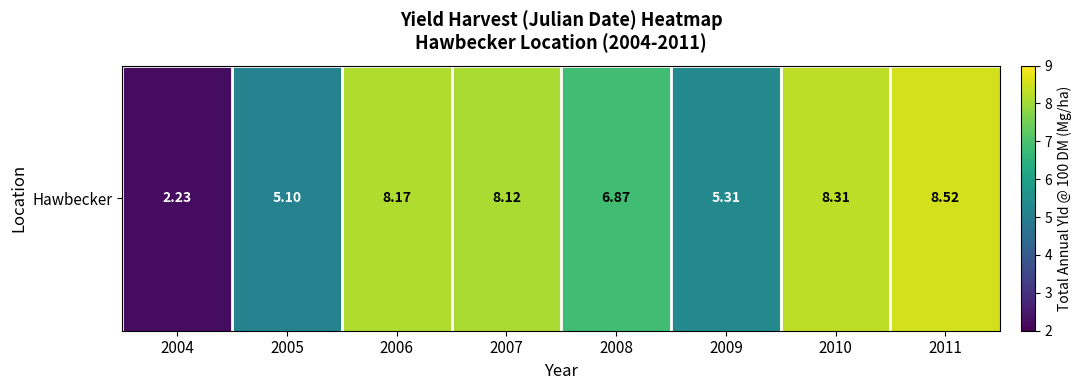

Approximately how many times larger is the value at 2011 compared to 2009?

1.6